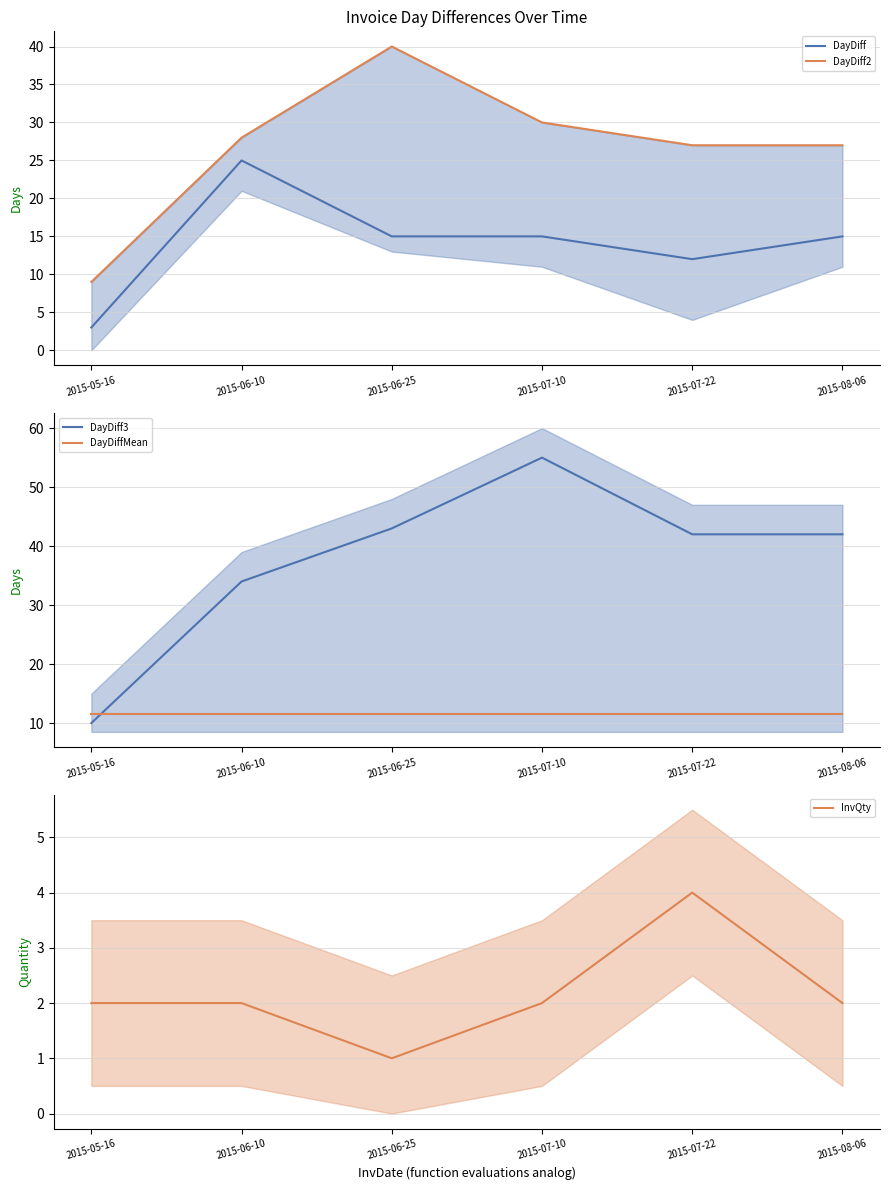

The value of DayDiff3 at 2015-07-22 is 42.0. True or false?

True